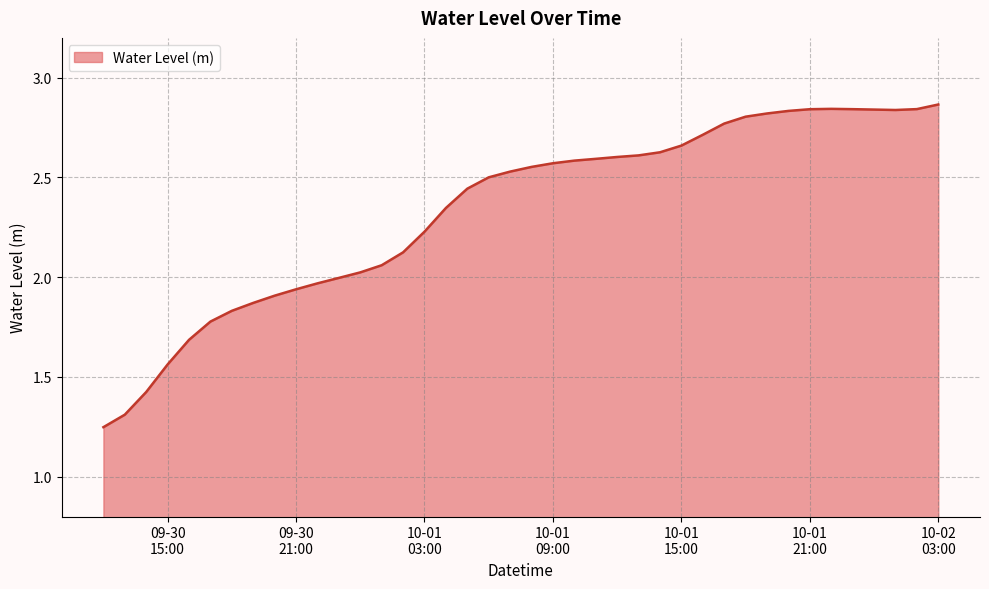

Does the chart have visible grid lines?

Yes